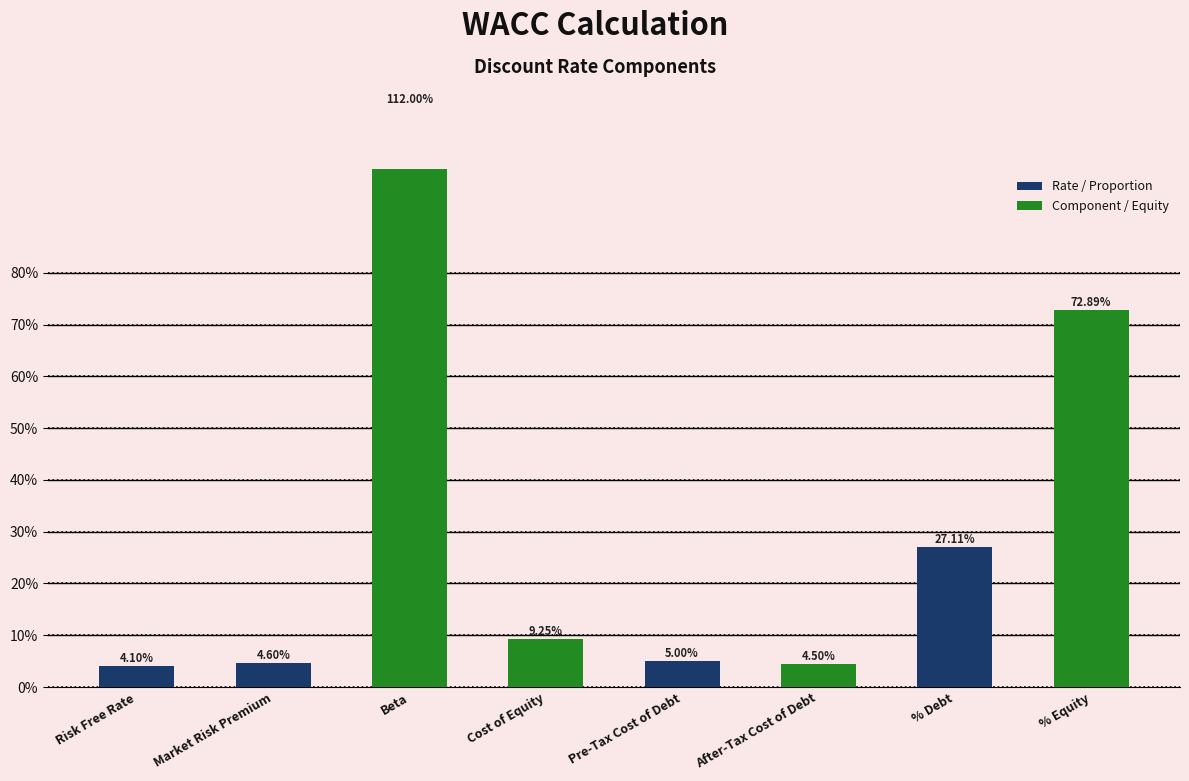

What position from the right is Risk Free Rate?

8